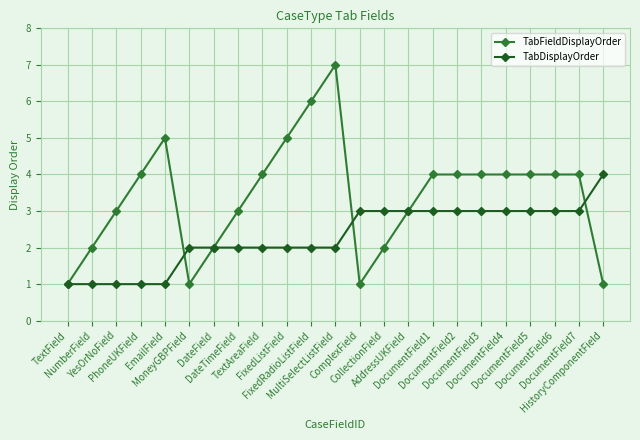

Reading left to right, extract all data points from this chart.

TabFieldDisplayOrder: 1	2	3	4	5	1	2	3	4	5	6	7	1	2	3	4	4	4	4	4	4	4	1
TabDisplayOrder: 1	1	1	1	1	2	2	2	2	2	2	2	3	3	3	3	3	3	3	3	3	3	4